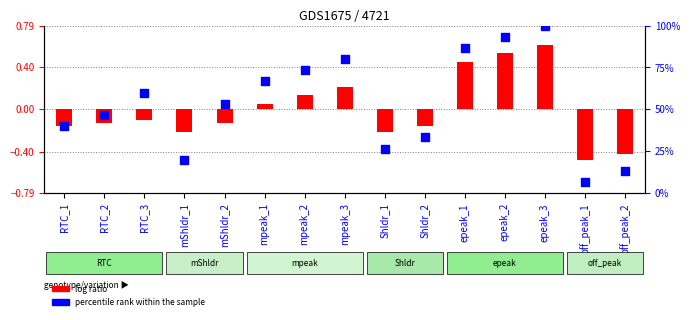

Is the value of log ratio at mpeak_3 greater than the value of percentile rank within the sample at off_peak_1?

Yes